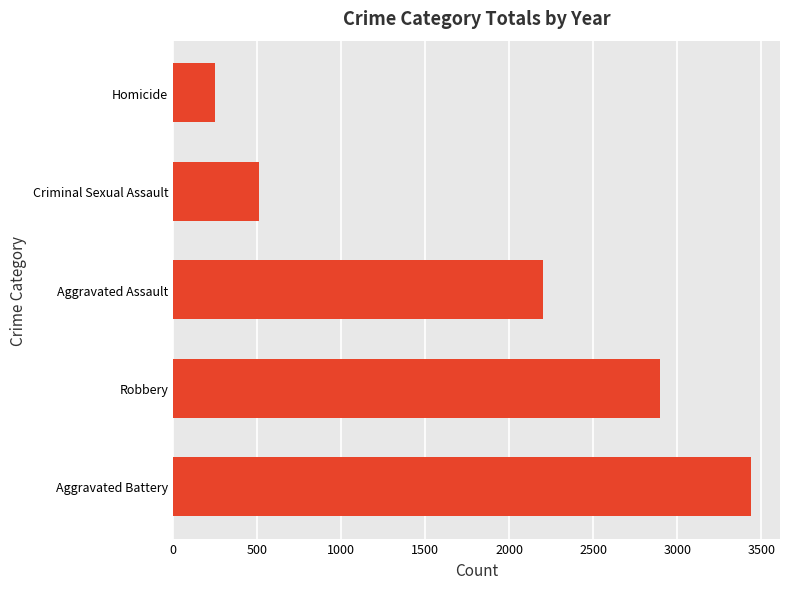

Reading bottom to top, transcribe all the data shown in this chart.

3440	2900	2200	511	251